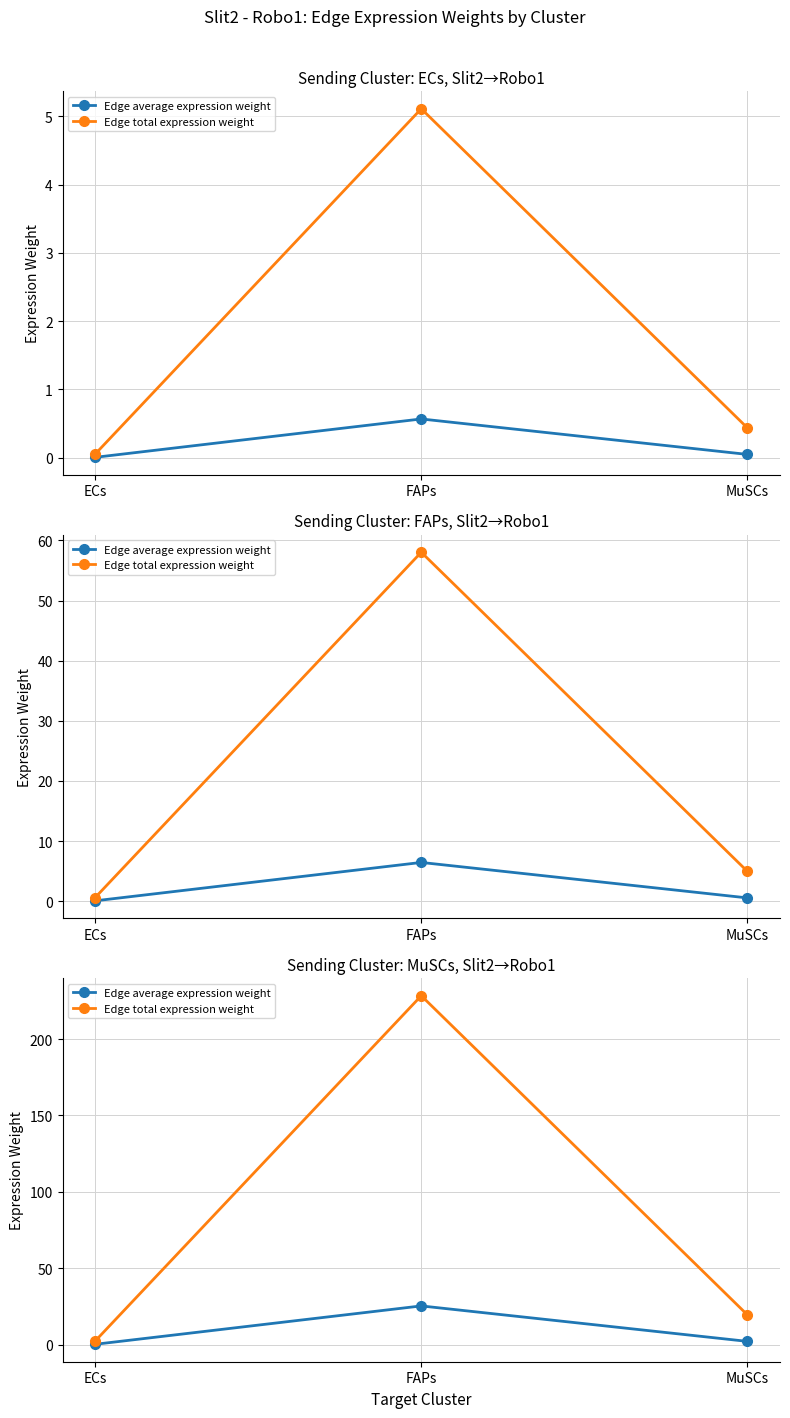

What is the label of the 3rd point from the left?

MuSCs